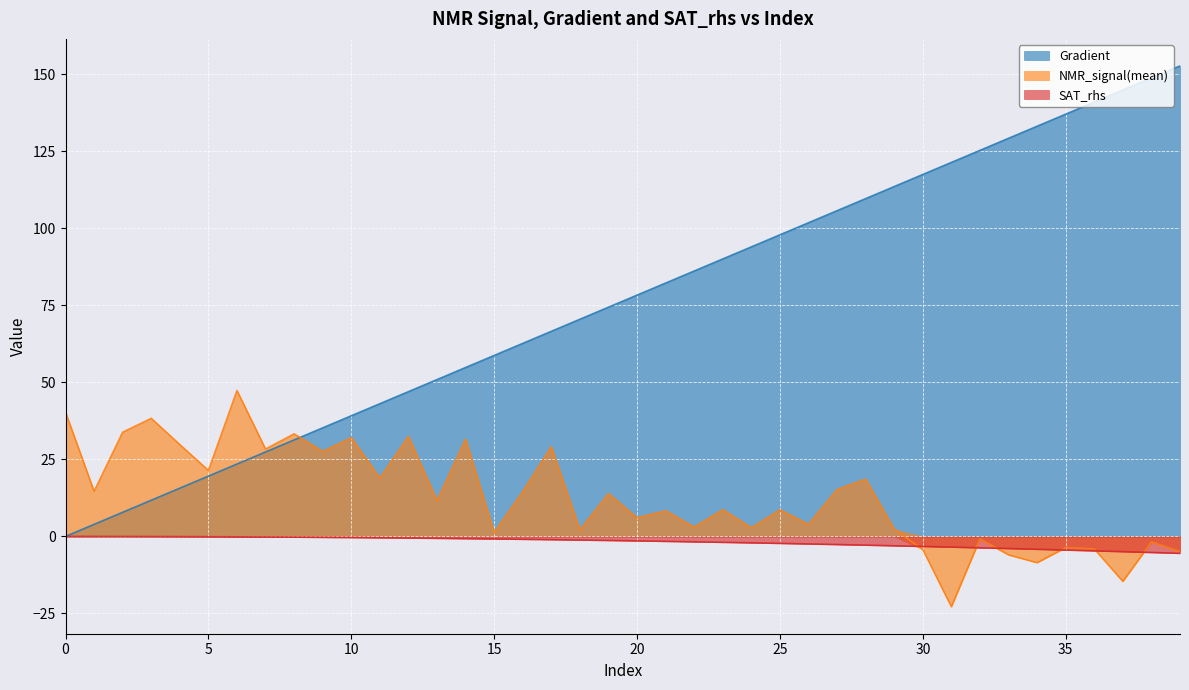

What is the spread (max minus min) of values at 25?

100.1